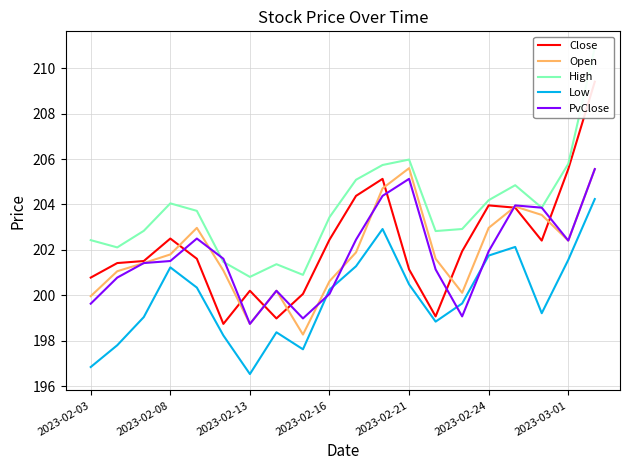

Which series has the widest spread of values?

Close